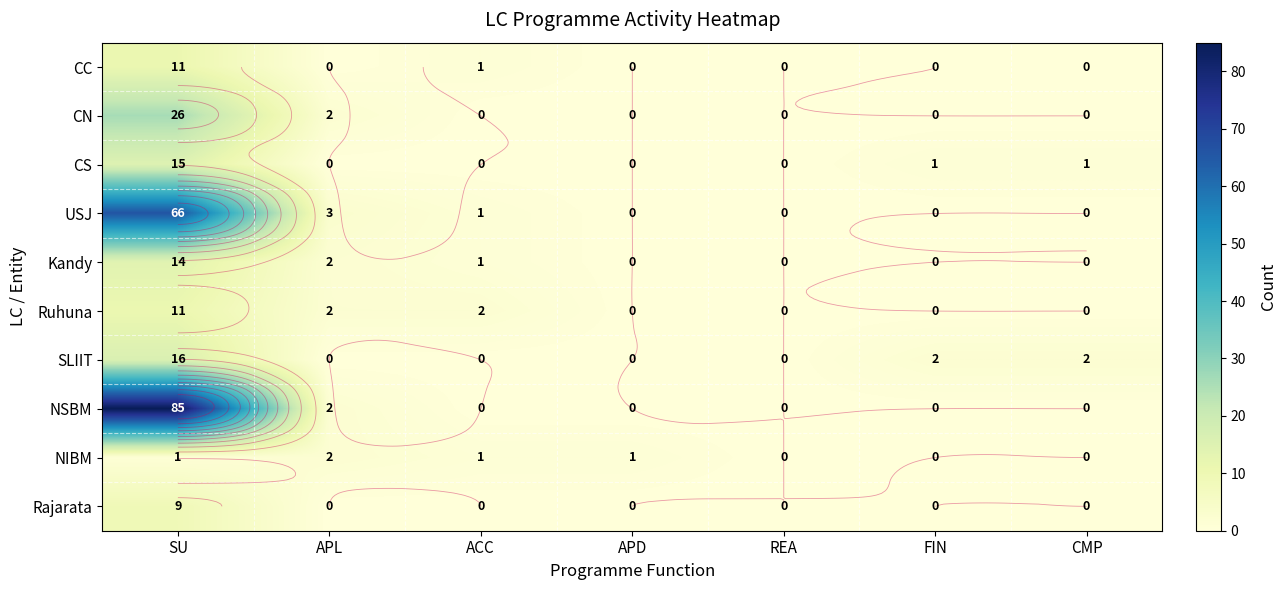

What is the difference between the second highest and second lowest values in the CC series?

1